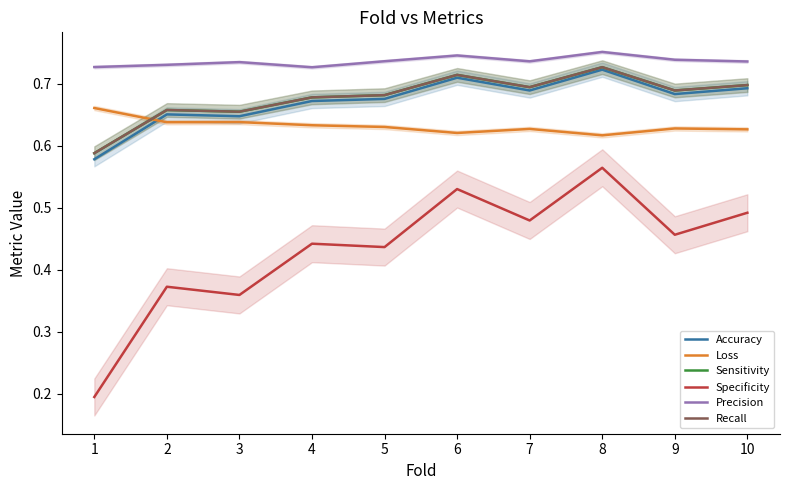

What are all the series names shown in the legend?

Accuracy, Loss, Sensitivity, Specificity, Precision, Recall